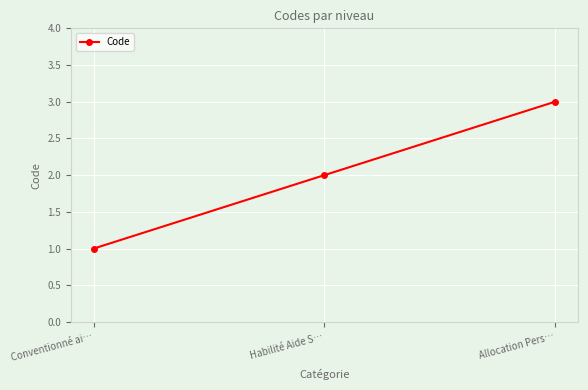

How many lines are shown in the chart?

1